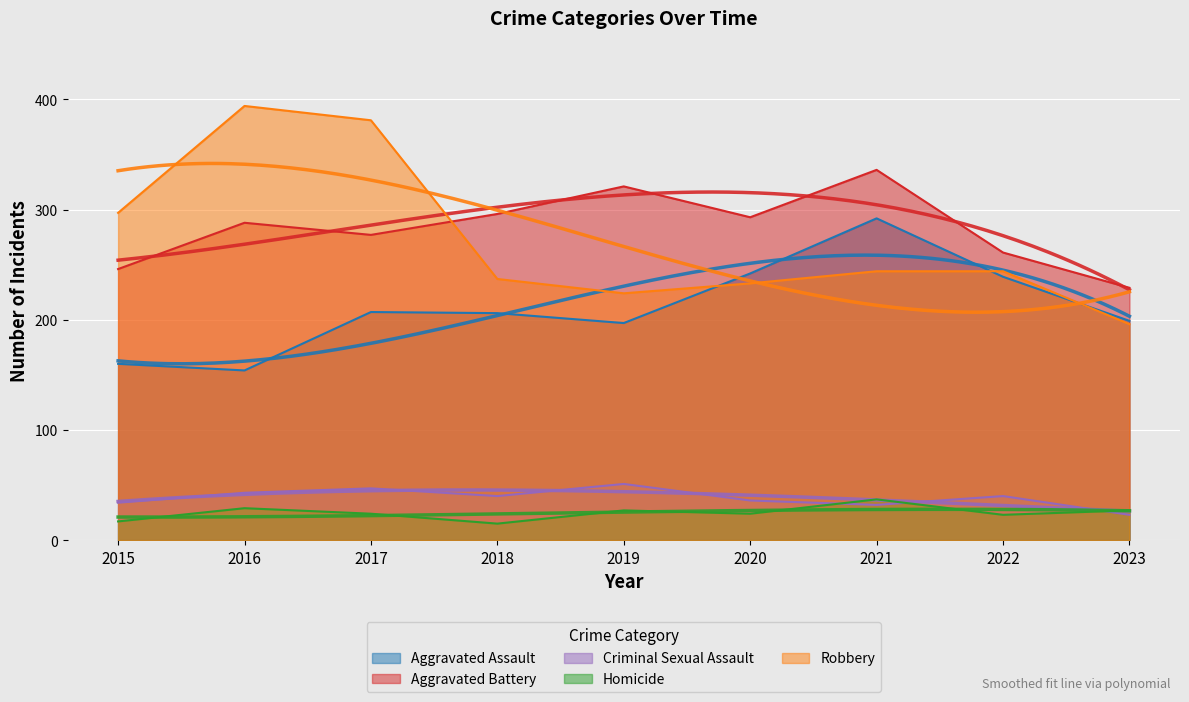

Does the chart display data point markers on the line(s)?

No